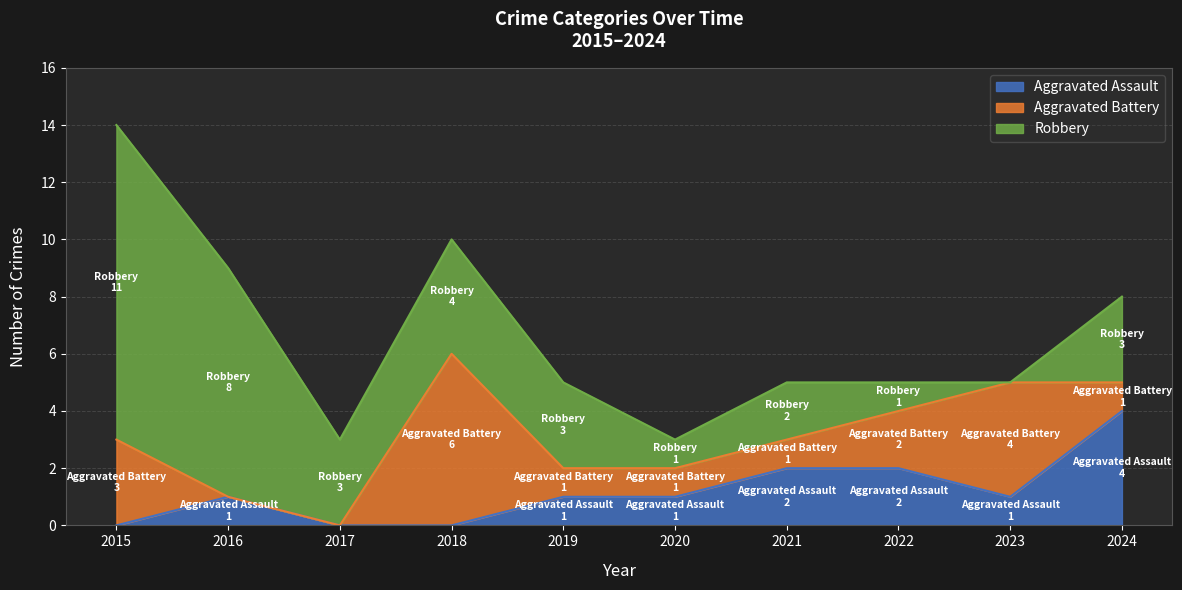

The Aggravated Battery series shows -4 at 2017. True or false?

False